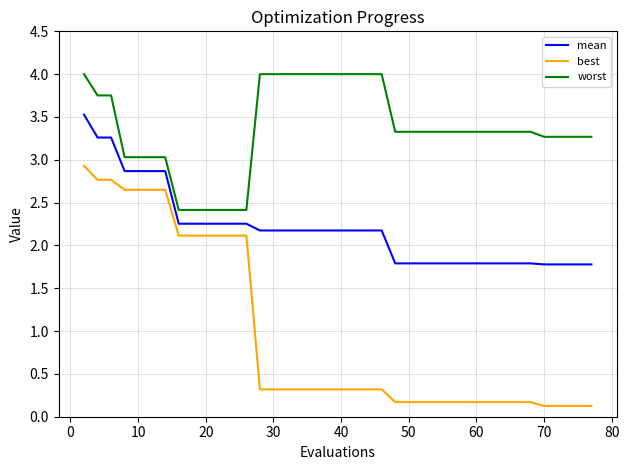

Which series has the largest range (max minus min)?

best